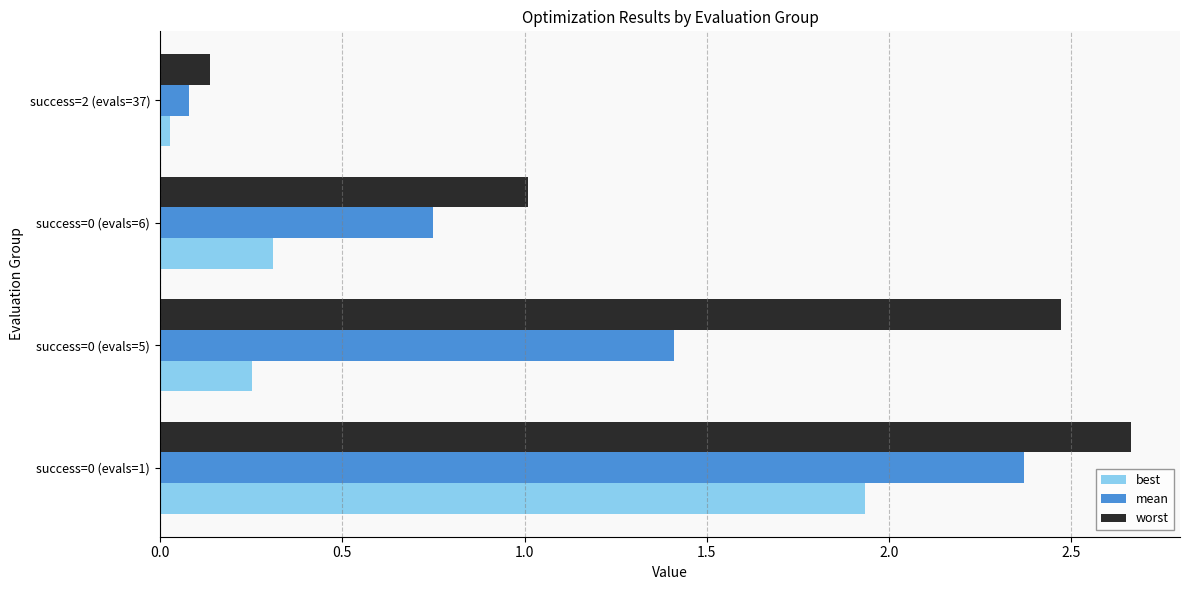

Between success=0 (evals=1) and success=0 (evals=6), which series saw the biggest shift?

worst